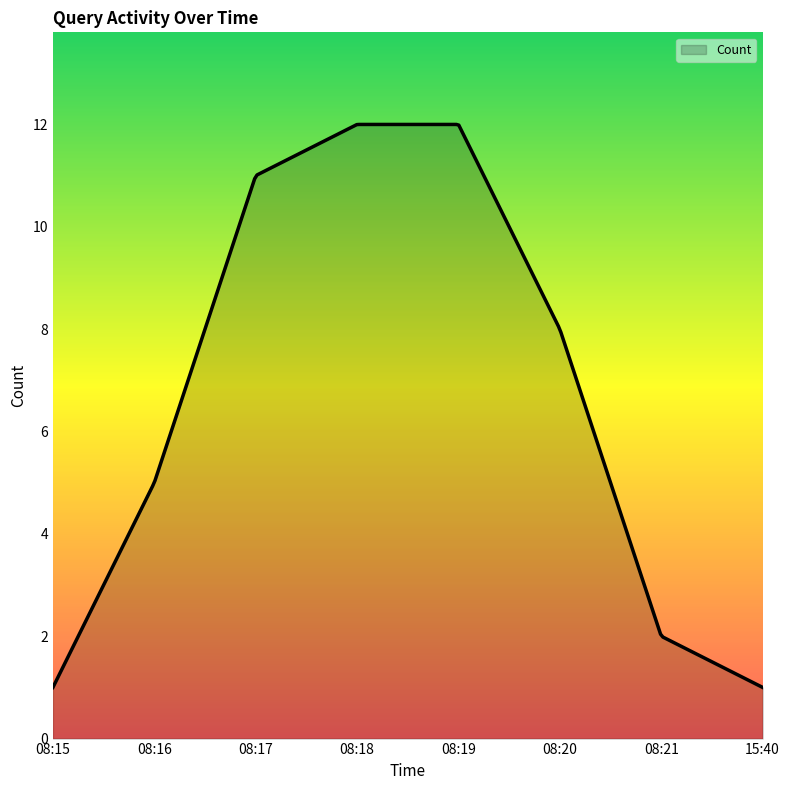

What is the greatest value displayed?

12.0